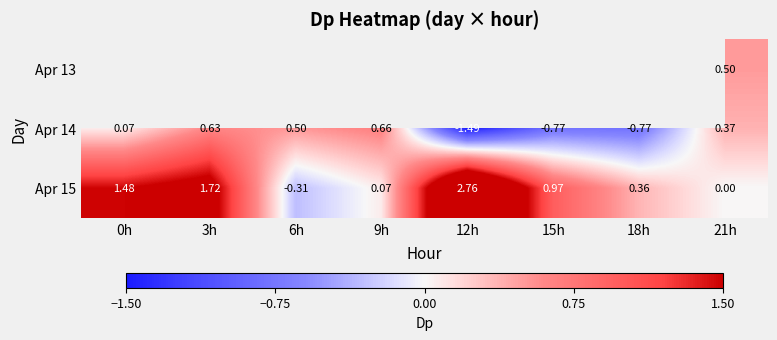

Which label corresponds to the largest value in the chart?

12h